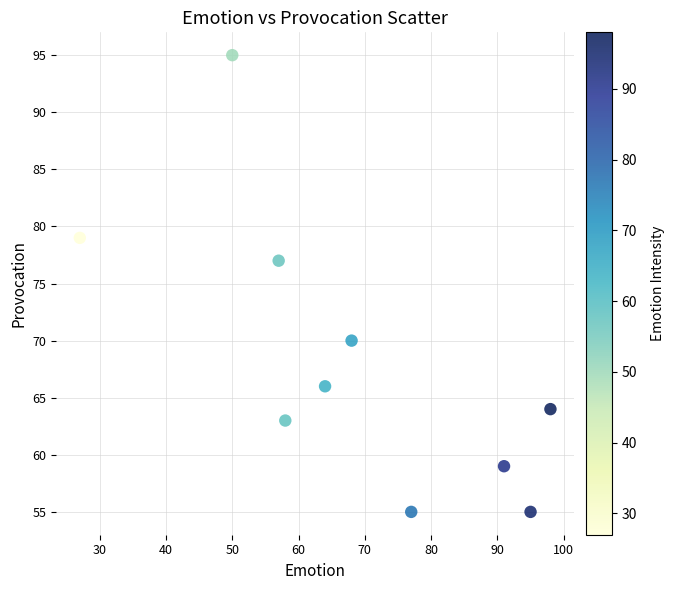

What is the range of X values (max minus min)?

71